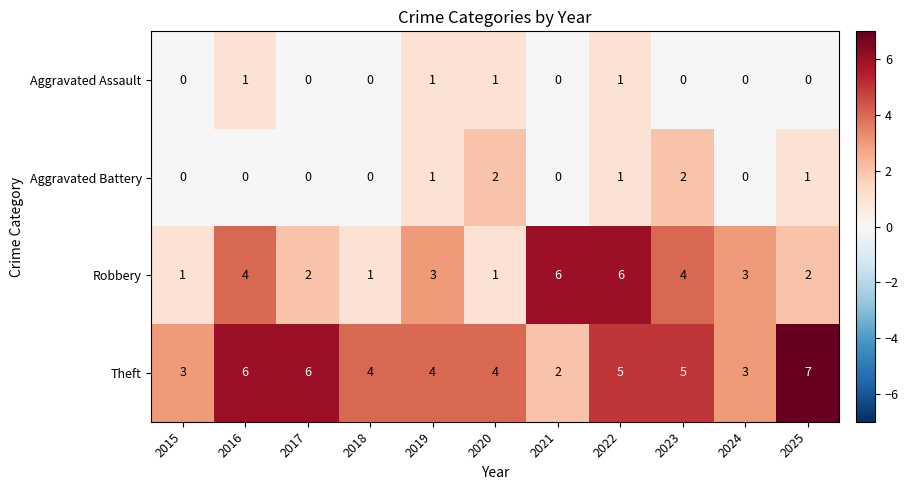

At which category is the sum across all series the highest?

2022